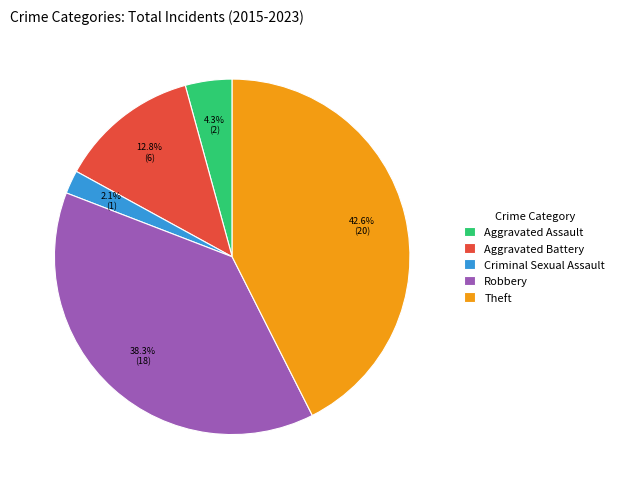

To the nearest percent, what is the combined percentage of Criminal Sexual Assault and Aggravated Assault?

6%